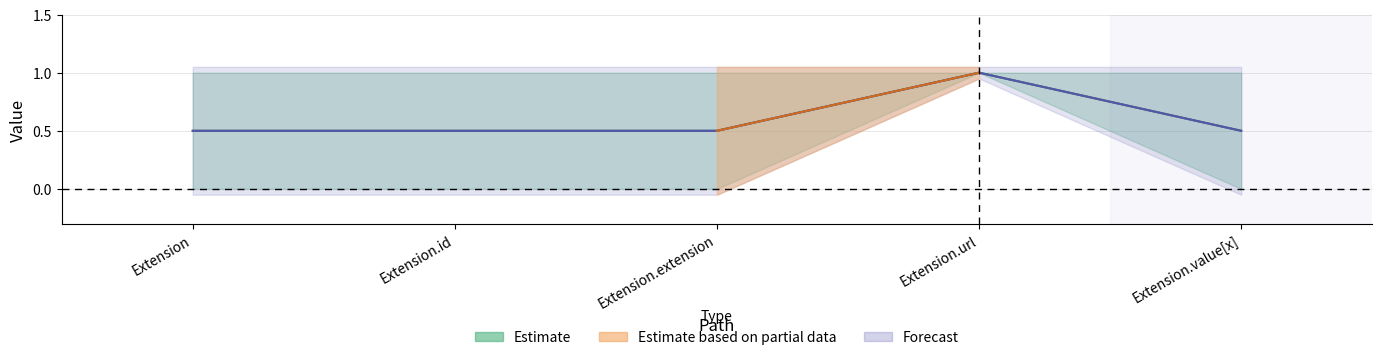

What is the maximum value for Base Min?

1.0